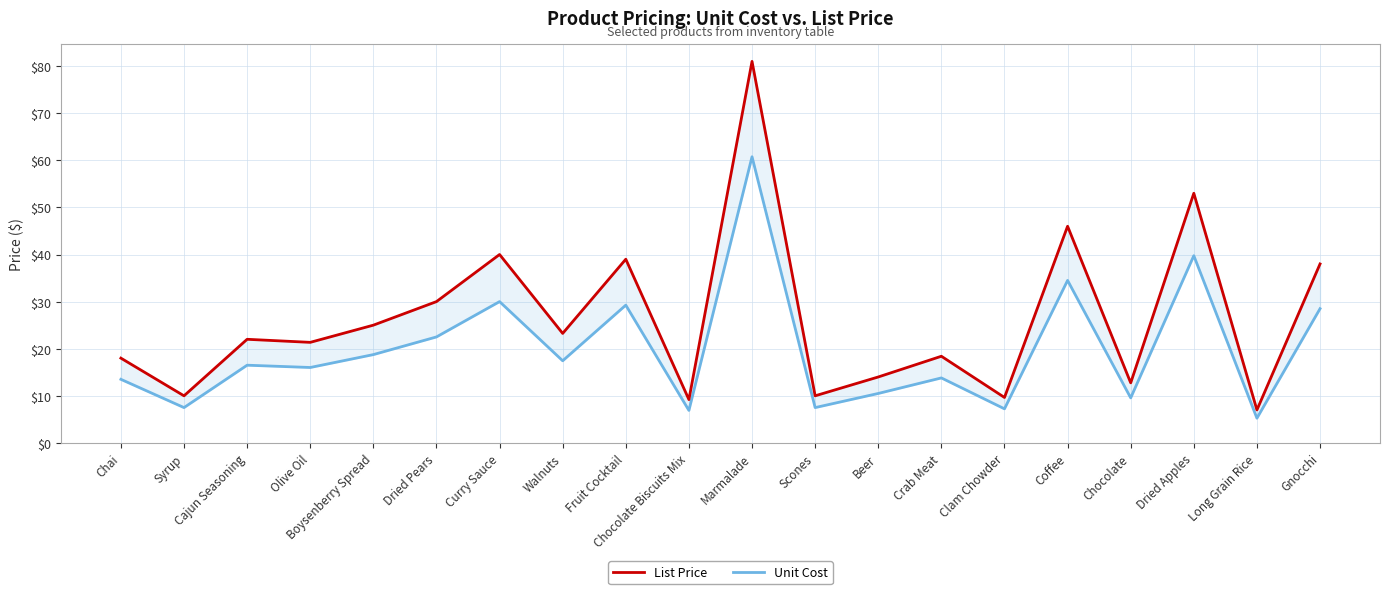

What is the label of the 20th point from the right?

Chai